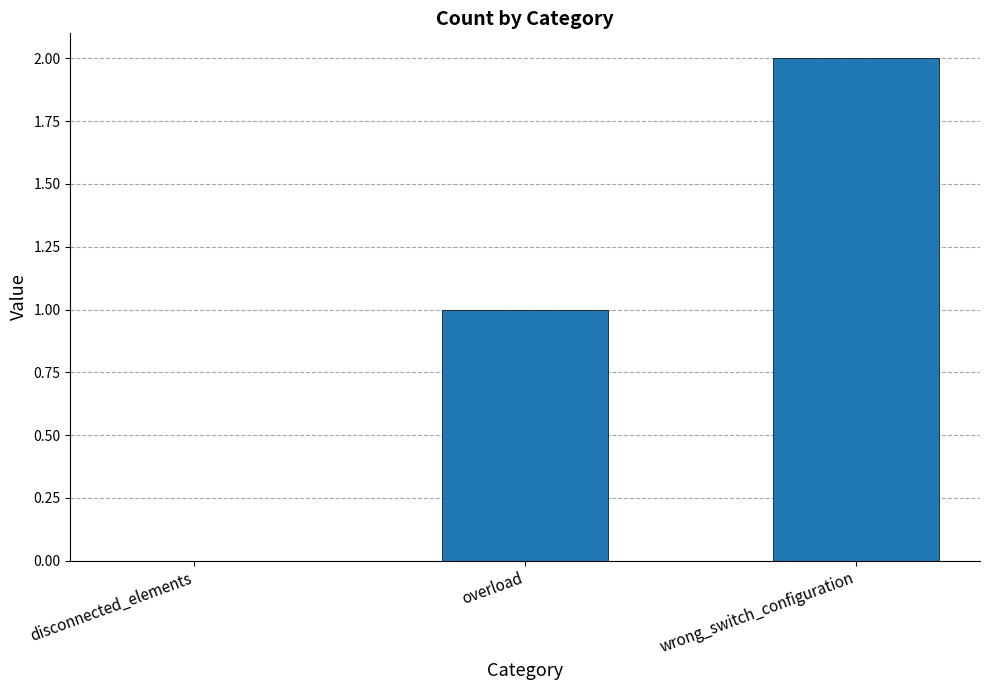

Count the number of categories in the chart.

3